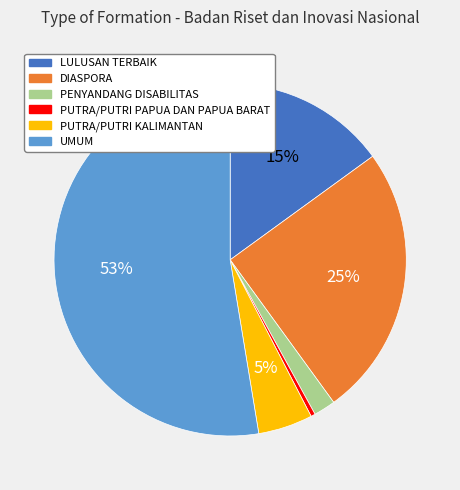

To the nearest percent, what percentage of the pie is PENYANDANG DISABILITAS?

2%